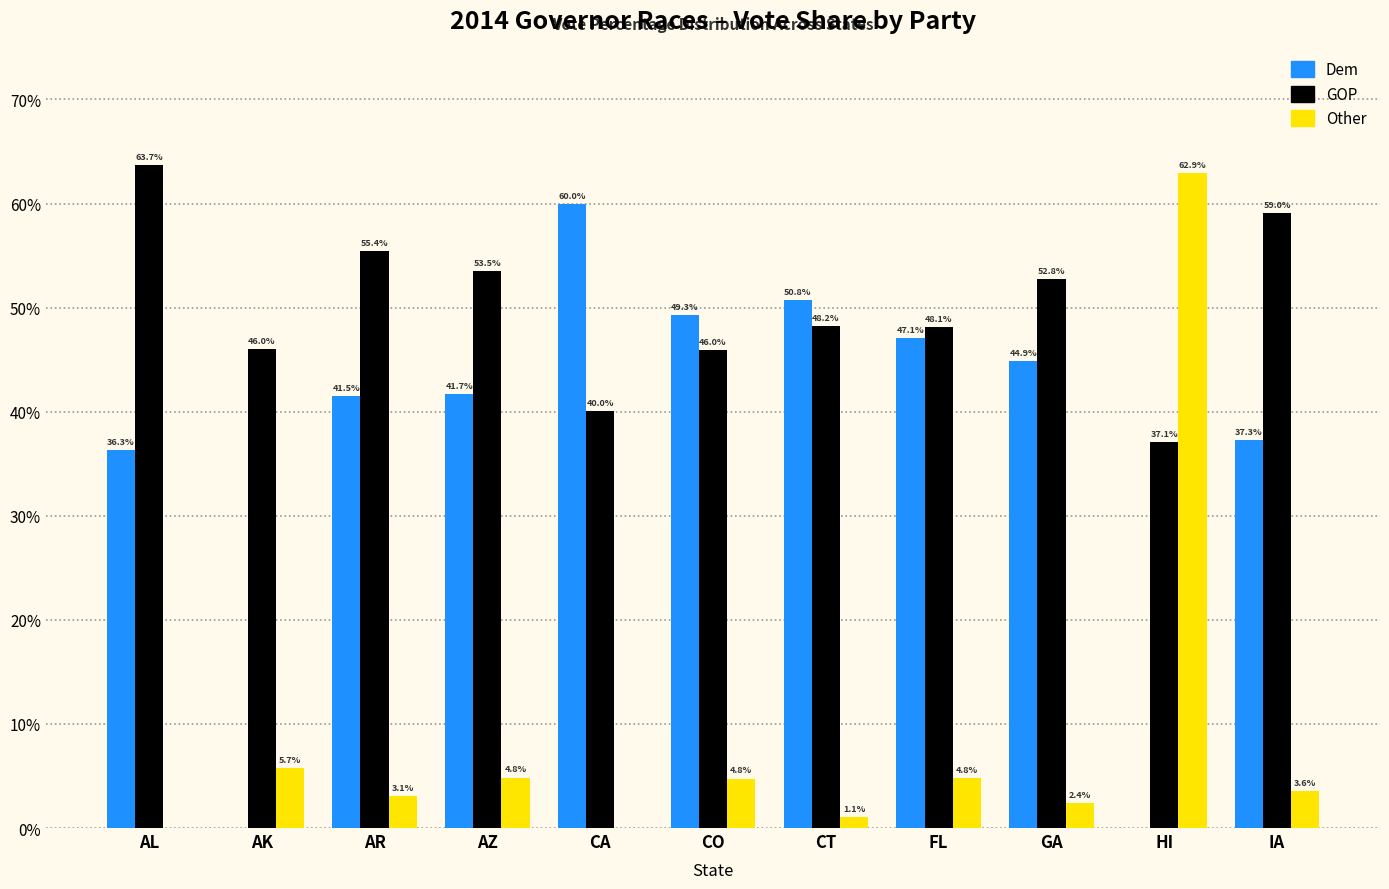

Which category has the highest value in the GOP series?

AL